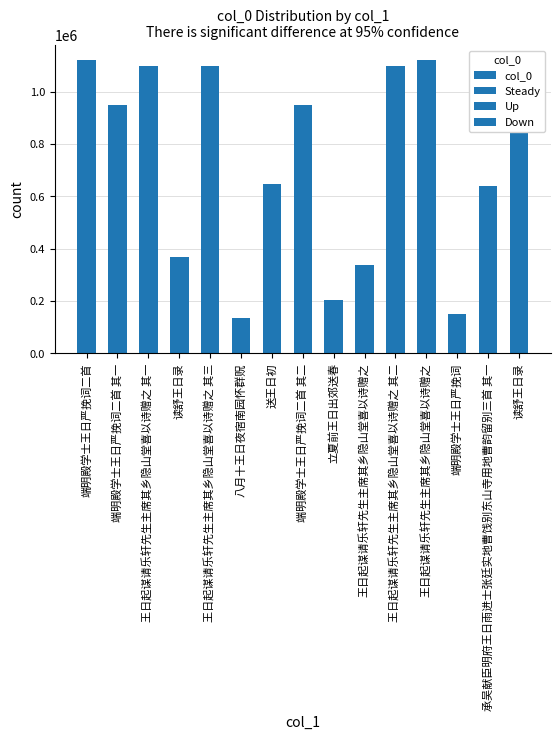

Which has a higher value, 端明殿学士王日严挽词二首 or 王日起谋请乐轩先生主席其乡隐山堂喜以诗赠之 其三?

端明殿学士王日严挽词二首